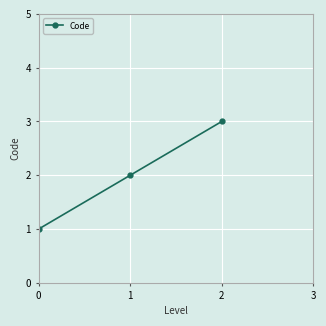

The chart shows a value of 5 at 1. True or false?

False